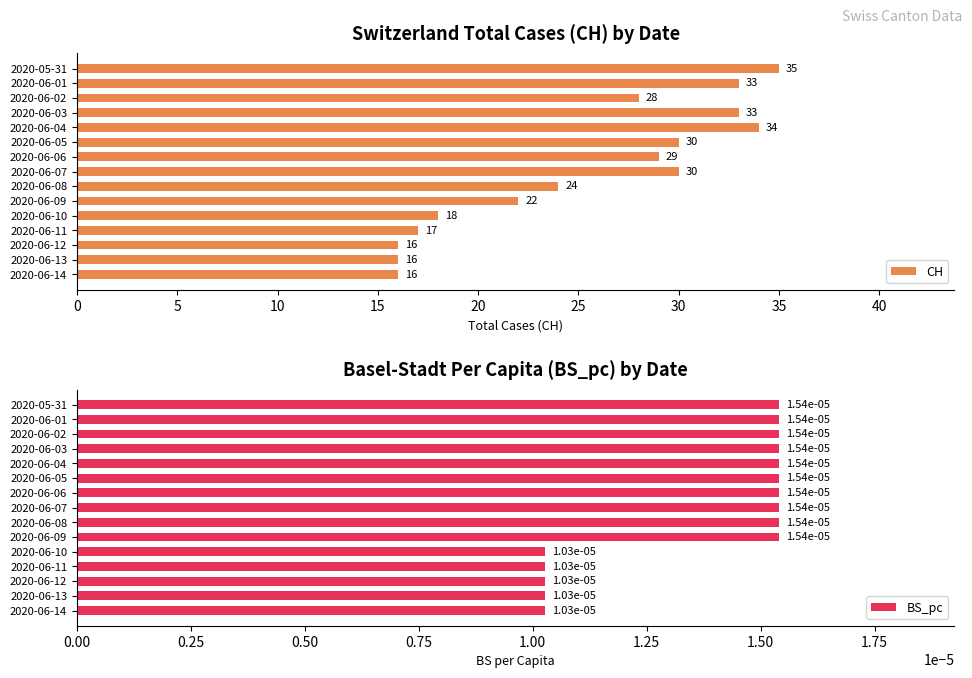

How many data points in CH are less than 28?

7